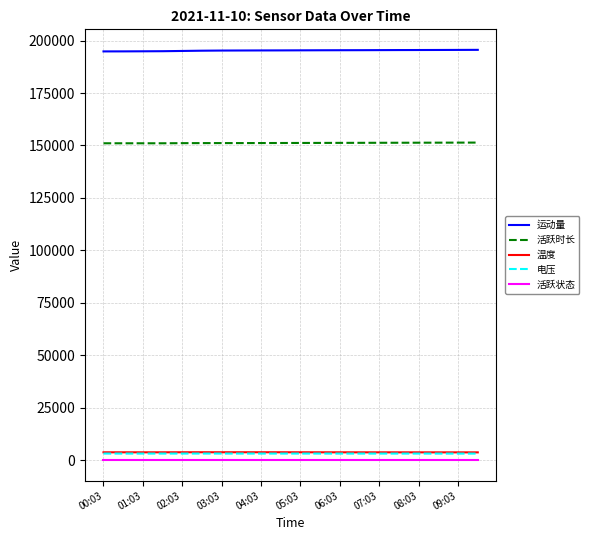

True or false: 运动量 and 电压 cross at least once.

False